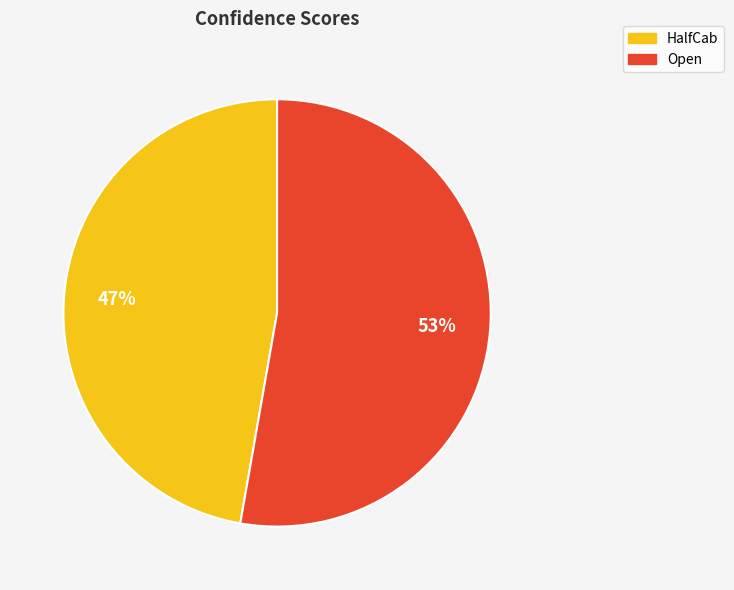

Between HalfCab and Open, which is larger?

Open